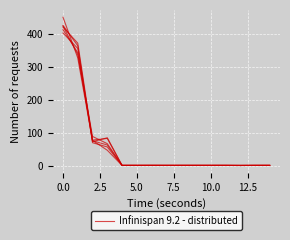

Does the chart have visible grid lines?

Yes